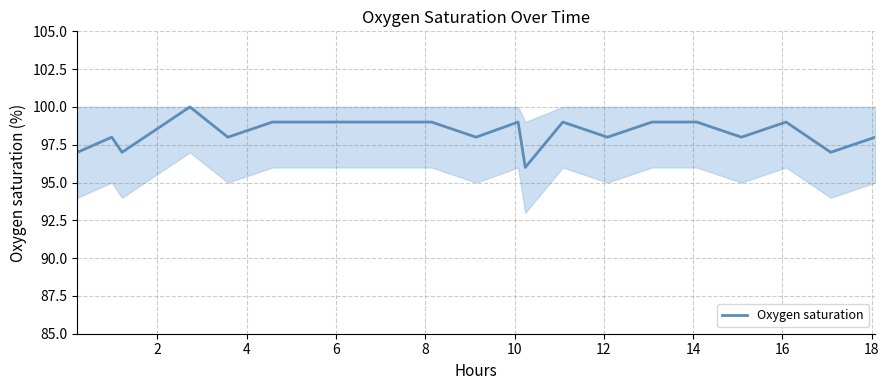

What is the greatest value displayed?

100